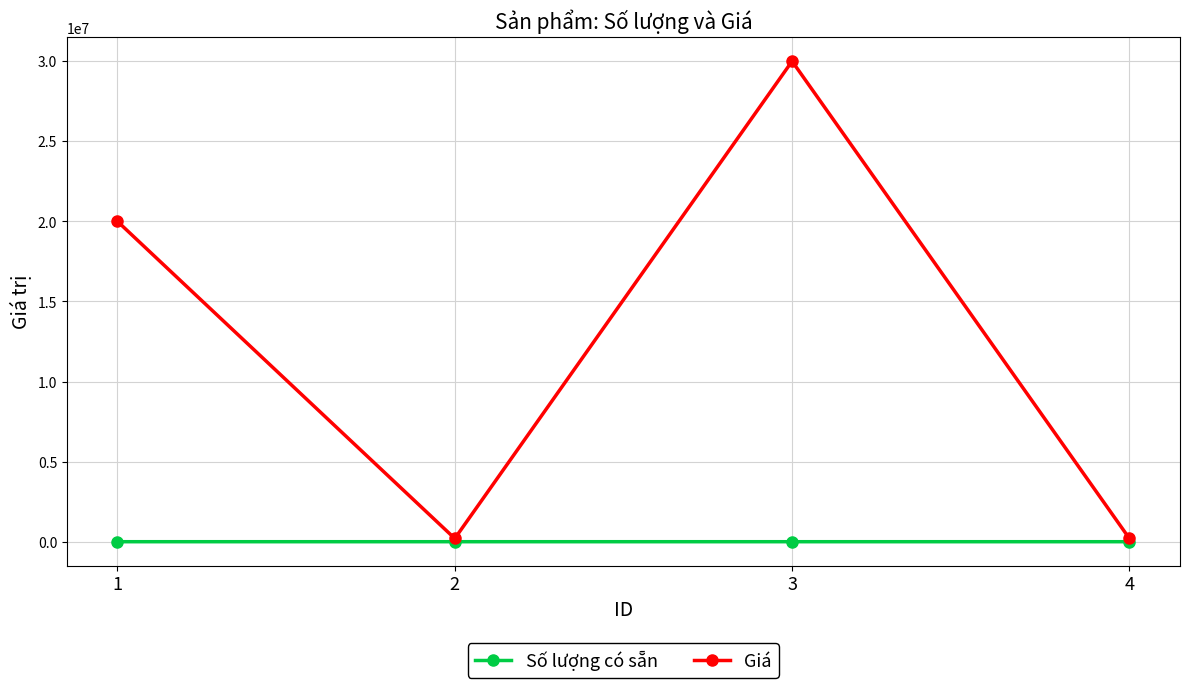

Does the chart display data point markers on the line(s)?

Yes